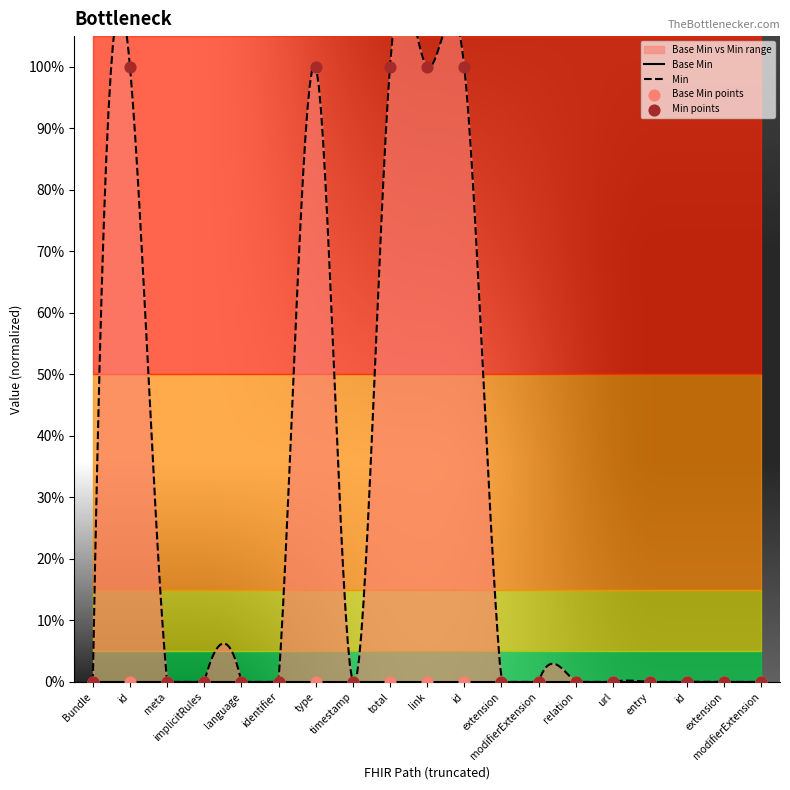

Which has a higher value, identifier or url?

identifier